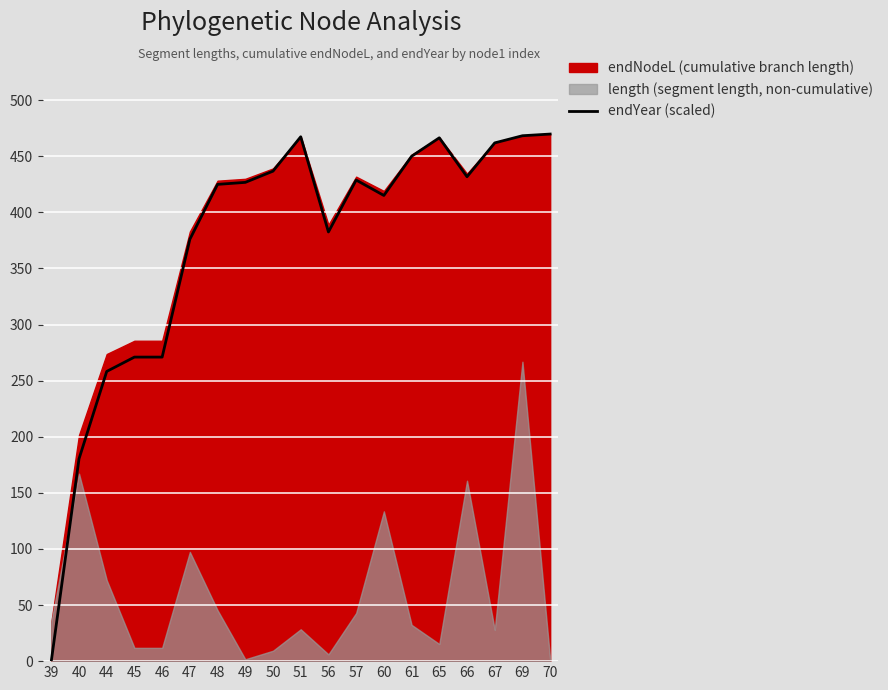

What is the maximum value shown in the chart?

469.7